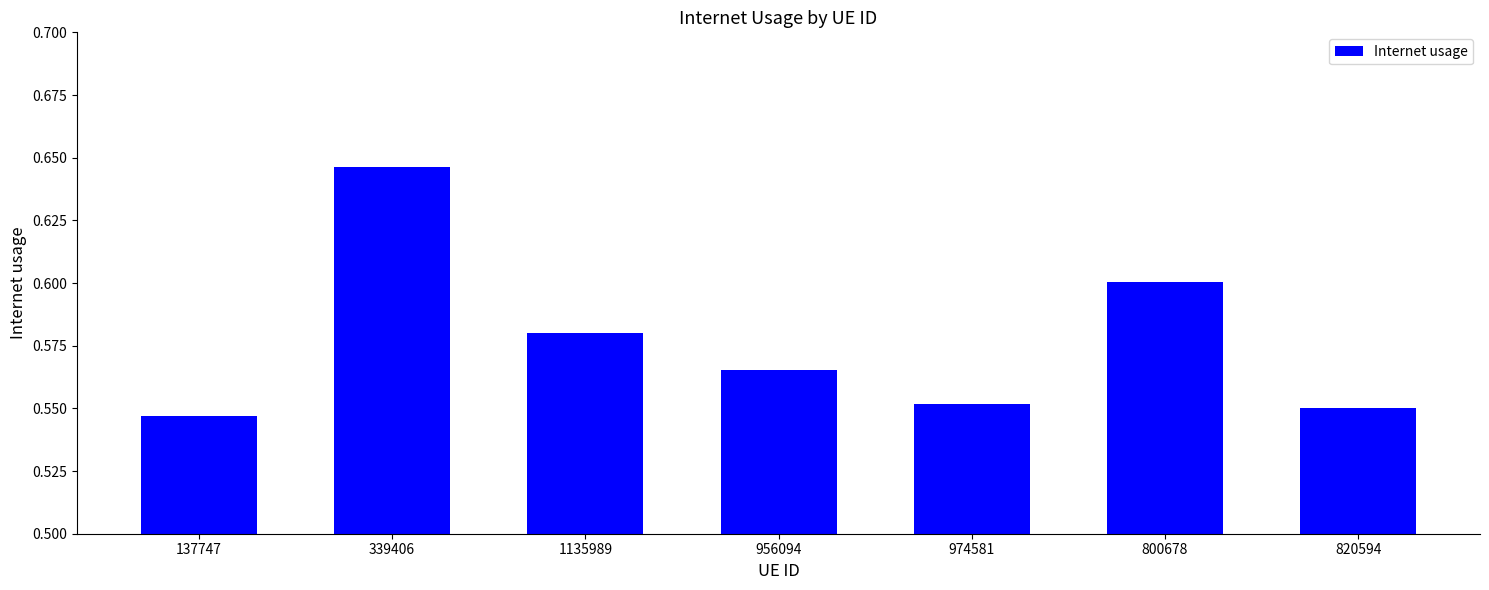

Which category has the highest value across all series?

339406